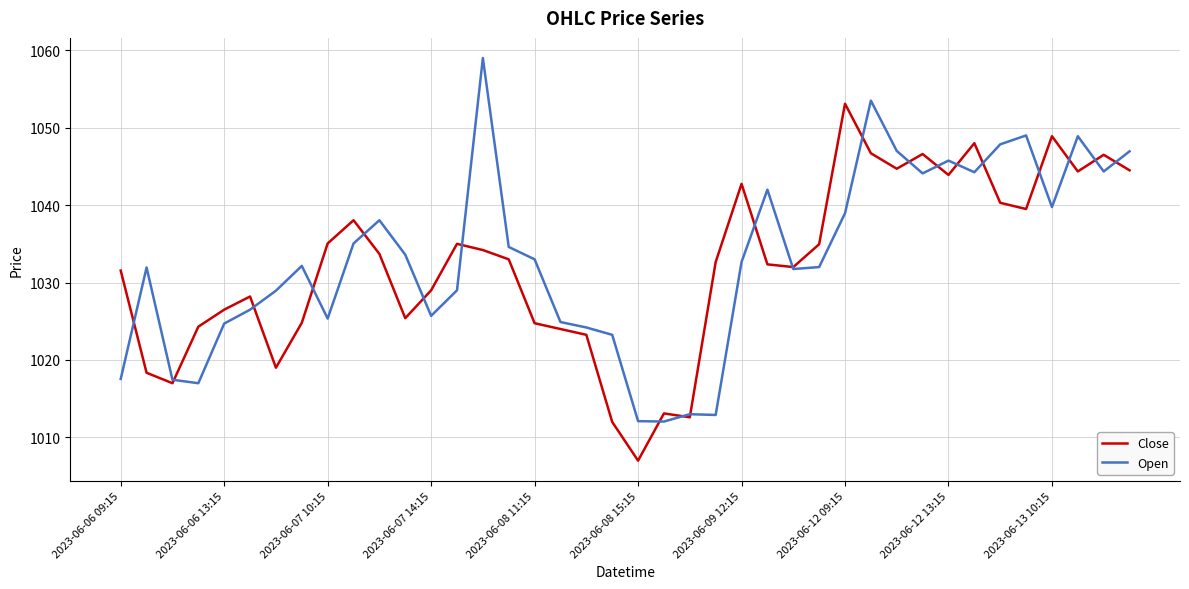

What is the minimum value for Close?

1007.0